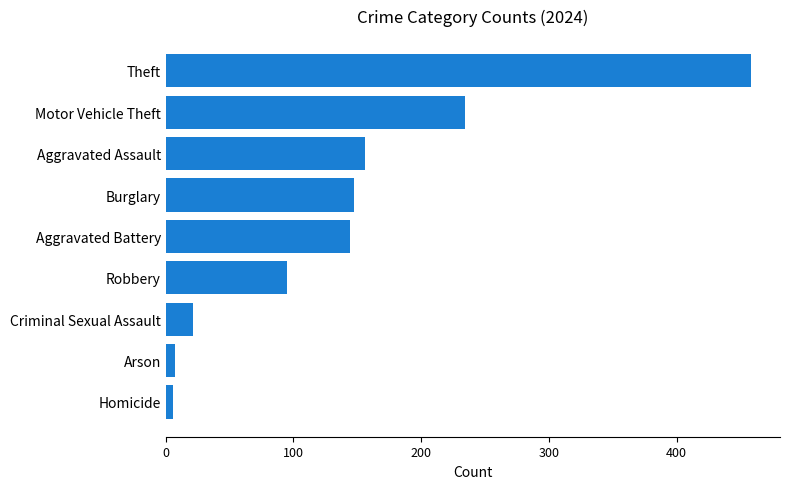

What is the sum of all values?

1268